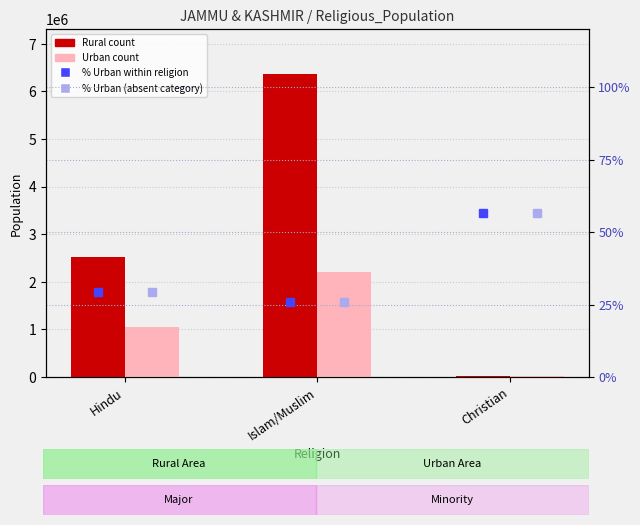

Which series has the largest total across all categories?

Rural